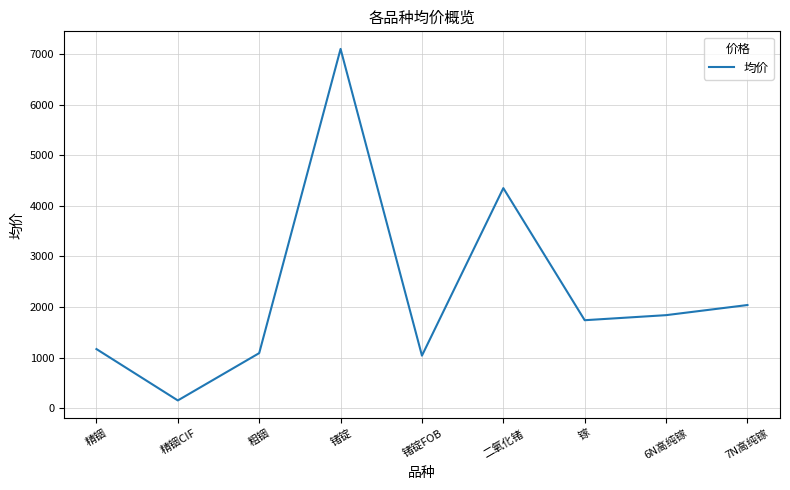

At which label is the value closest to 3627?

二氧化锗